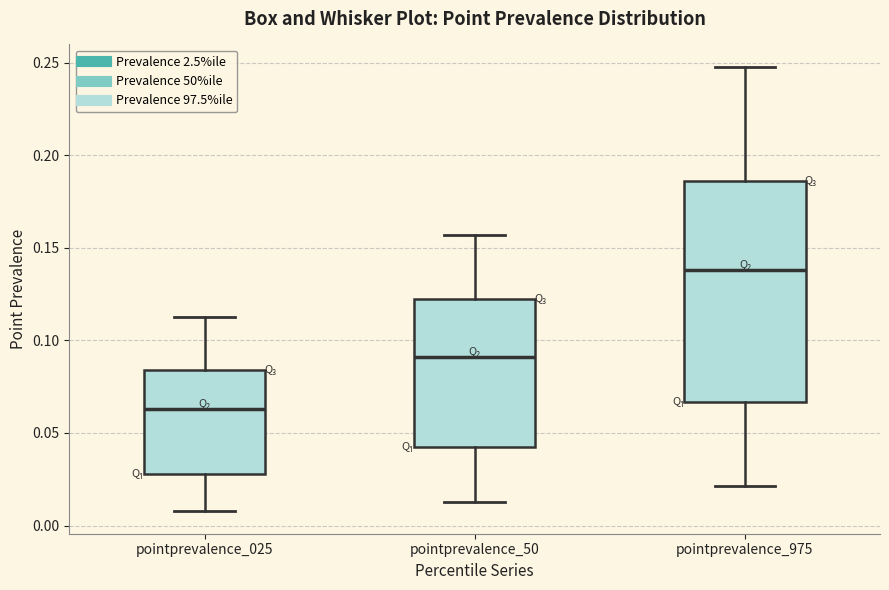

Which box is the tallest, from its lower edge to its upper edge?

pointprevalence_975